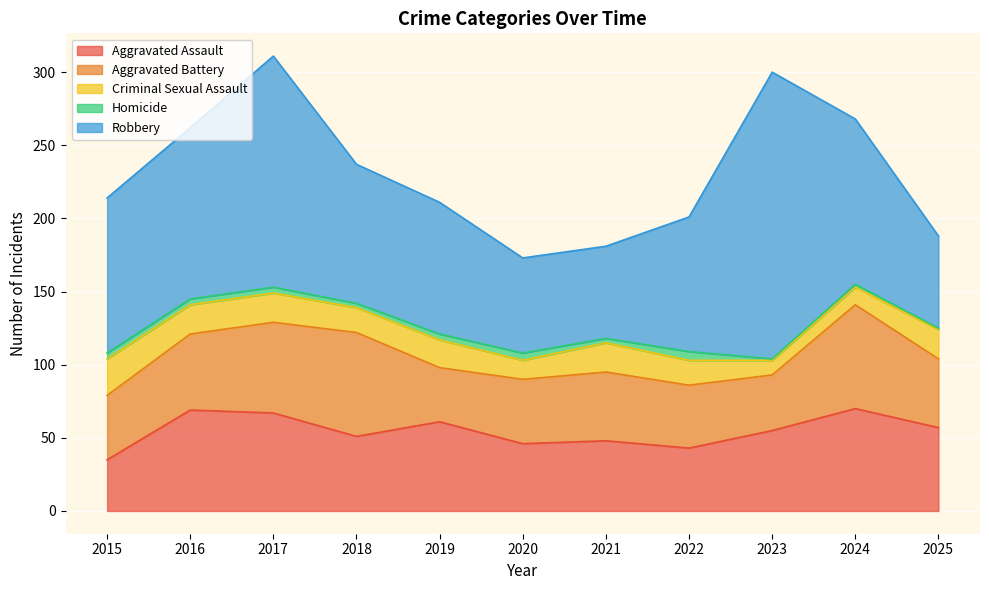

At which category is the sum across all series the highest?

2017